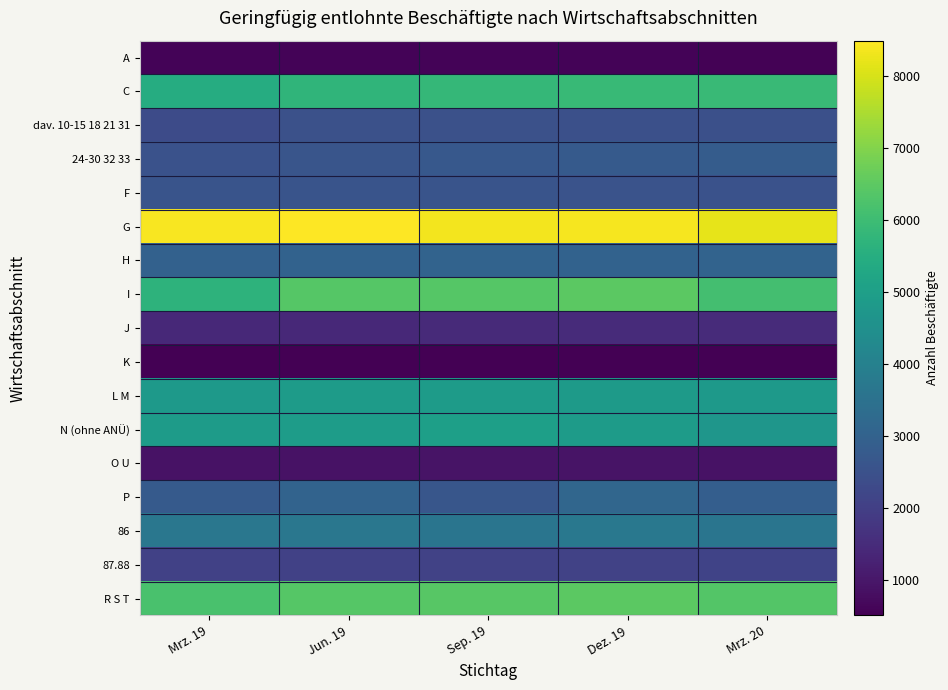

Which has a higher value, Mrz. 19 or Sep. 19?

Sep. 19